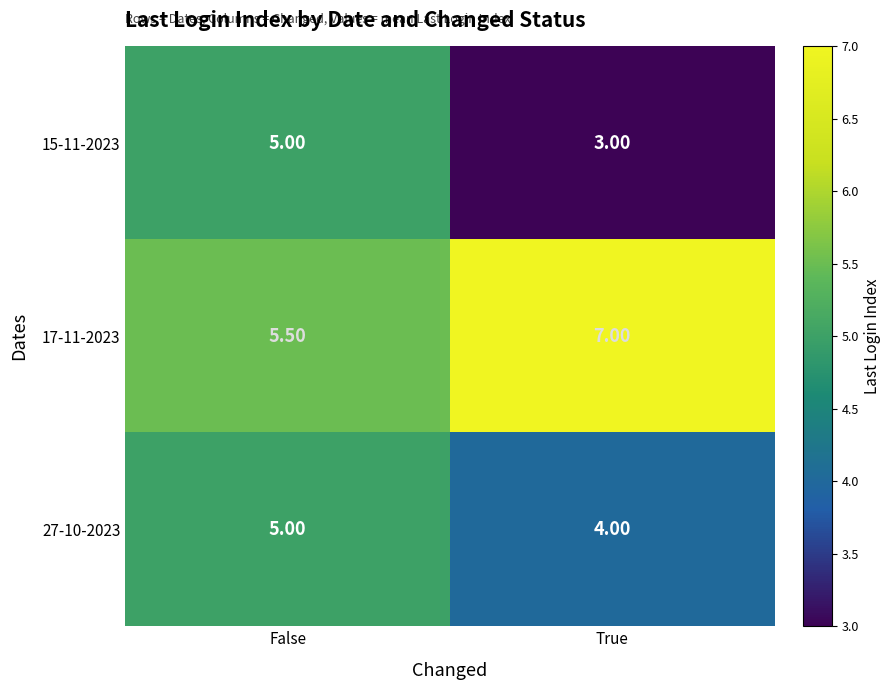

What is the sum of all 15-11-2023 values?

8.0